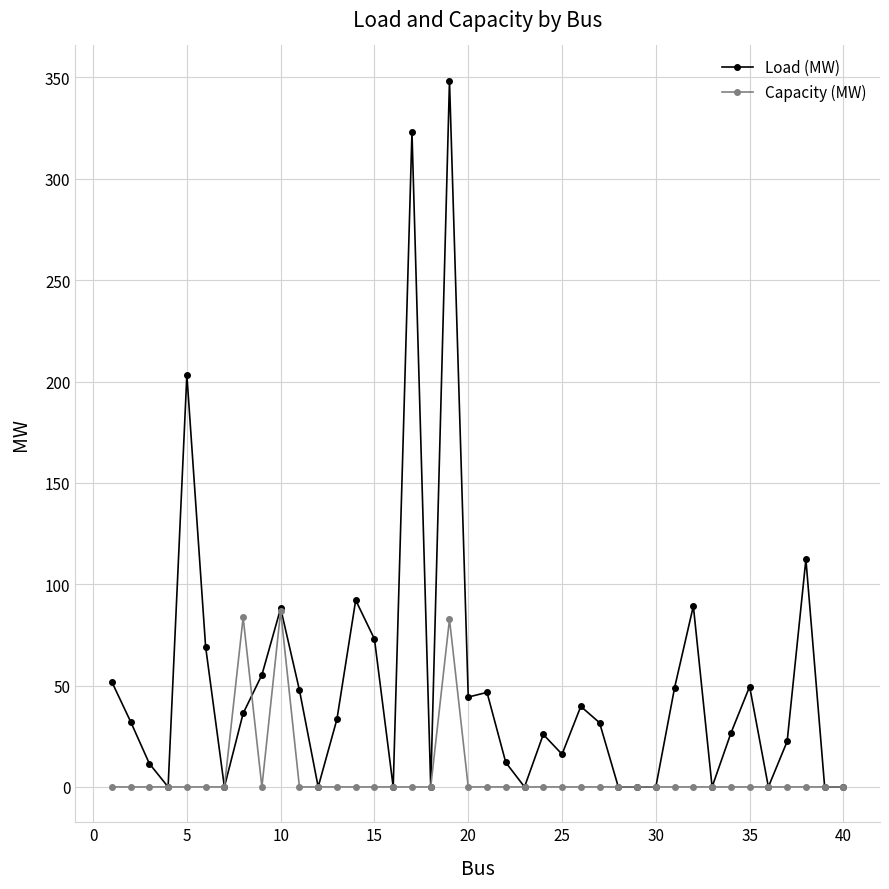

True or false: Load (MW) has more than 0 points higher than both neighbors.

True